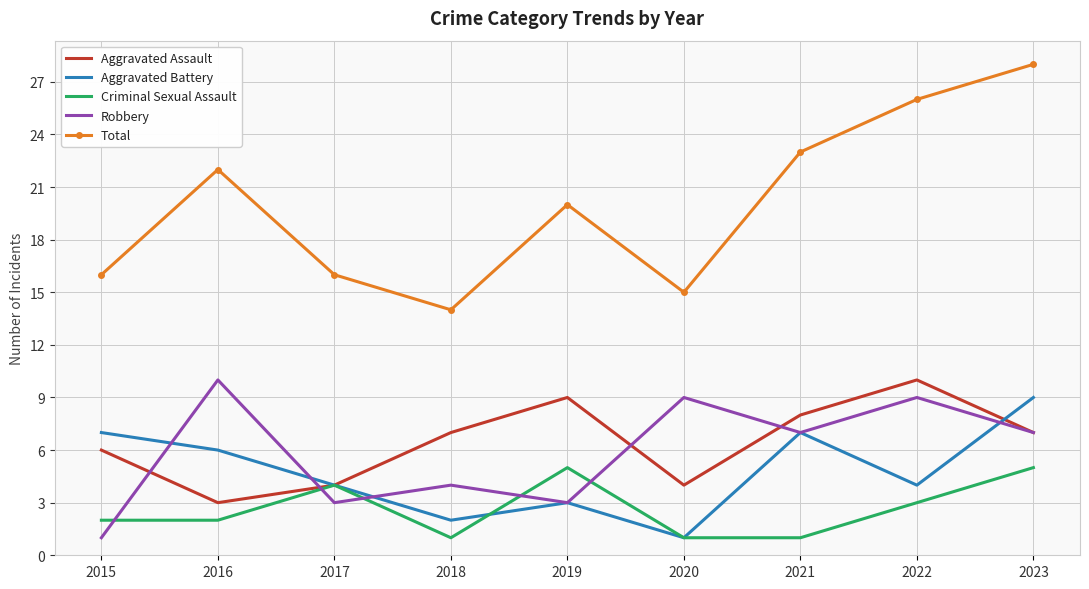

True or false: Total and Robbery intersect in this chart.

False